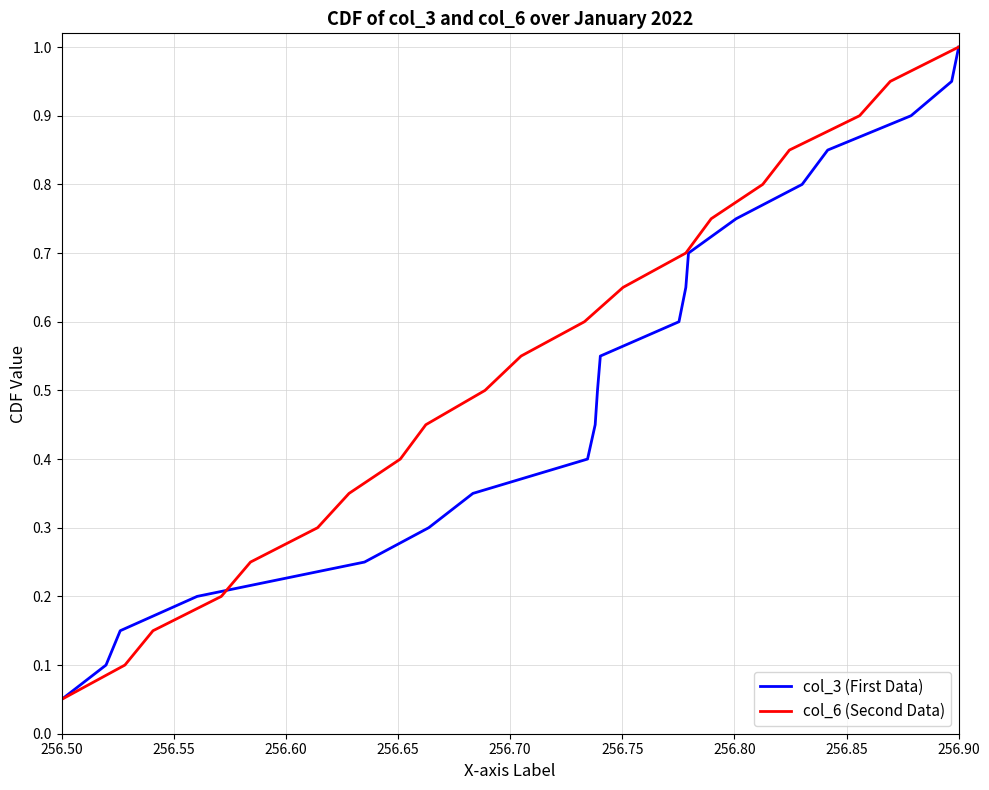

At which label does col_3 (First Data) reach its peak?

256.90